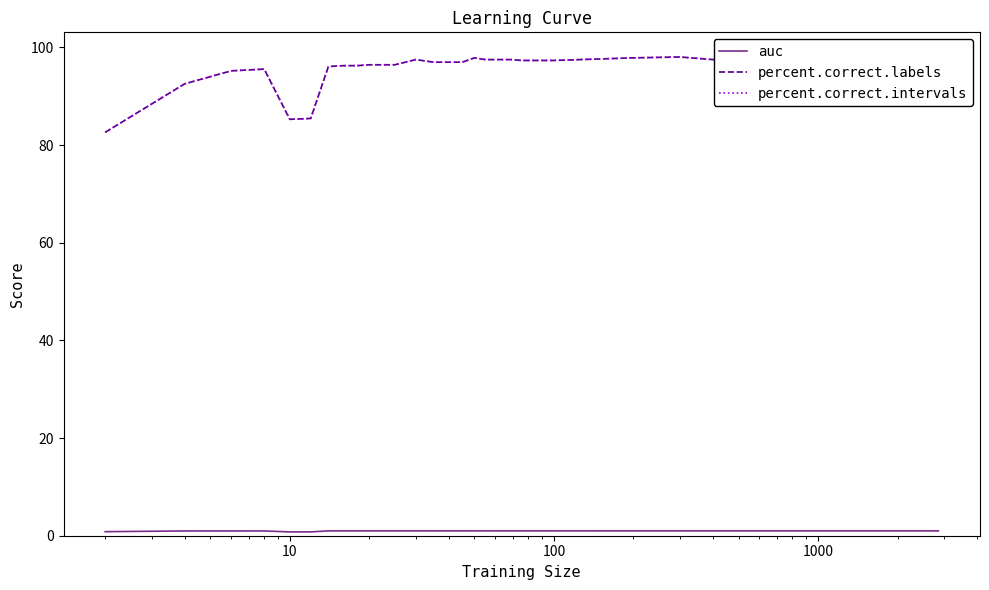

Reading left to right, what are all the values shown in this chart?

auc: 0.8	1.0	1.0	1.0	0.8	0.8	1.0	1.0	1.0	1.0	1.0	1.0	1.0	1.0	1.0	1.0	1.0	1.0	1.0	1.0	1.0	1.0	1.0	1.0	1.0	1.0	1.0	1.0	1.0	1.0	1.0	1.0	1.0	1.0	1.0	1.0
percent.correct.labels: 82.6	92.6	95.2	95.6	85.3	85.5	96.1	96.3	96.3	96.5	96.5	97.5	97.0	97.0	97.0	97.9	97.5	97.5	97.5	97.5	97.3	97.3	97.3	97.3	97.3	97.3	97.9	98.0	97.5	97.7	97.9	98.2	97.7	97.9	97.9	98.0
percent.correct.intervals: 82.6	92.6	95.2	95.6	85.3	85.5	96.1	96.3	96.3	96.5	96.5	97.5	97.0	97.0	97.0	97.9	97.5	97.5	97.5	97.5	97.3	97.3	97.3	97.3	97.3	97.3	97.9	98.0	97.5	97.7	97.9	98.2	97.7	97.9	97.9	98.0